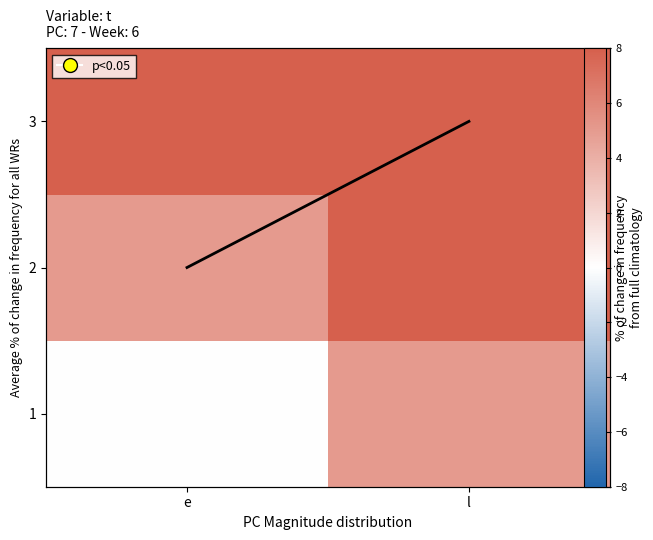

What is the total value across all series at e?

16